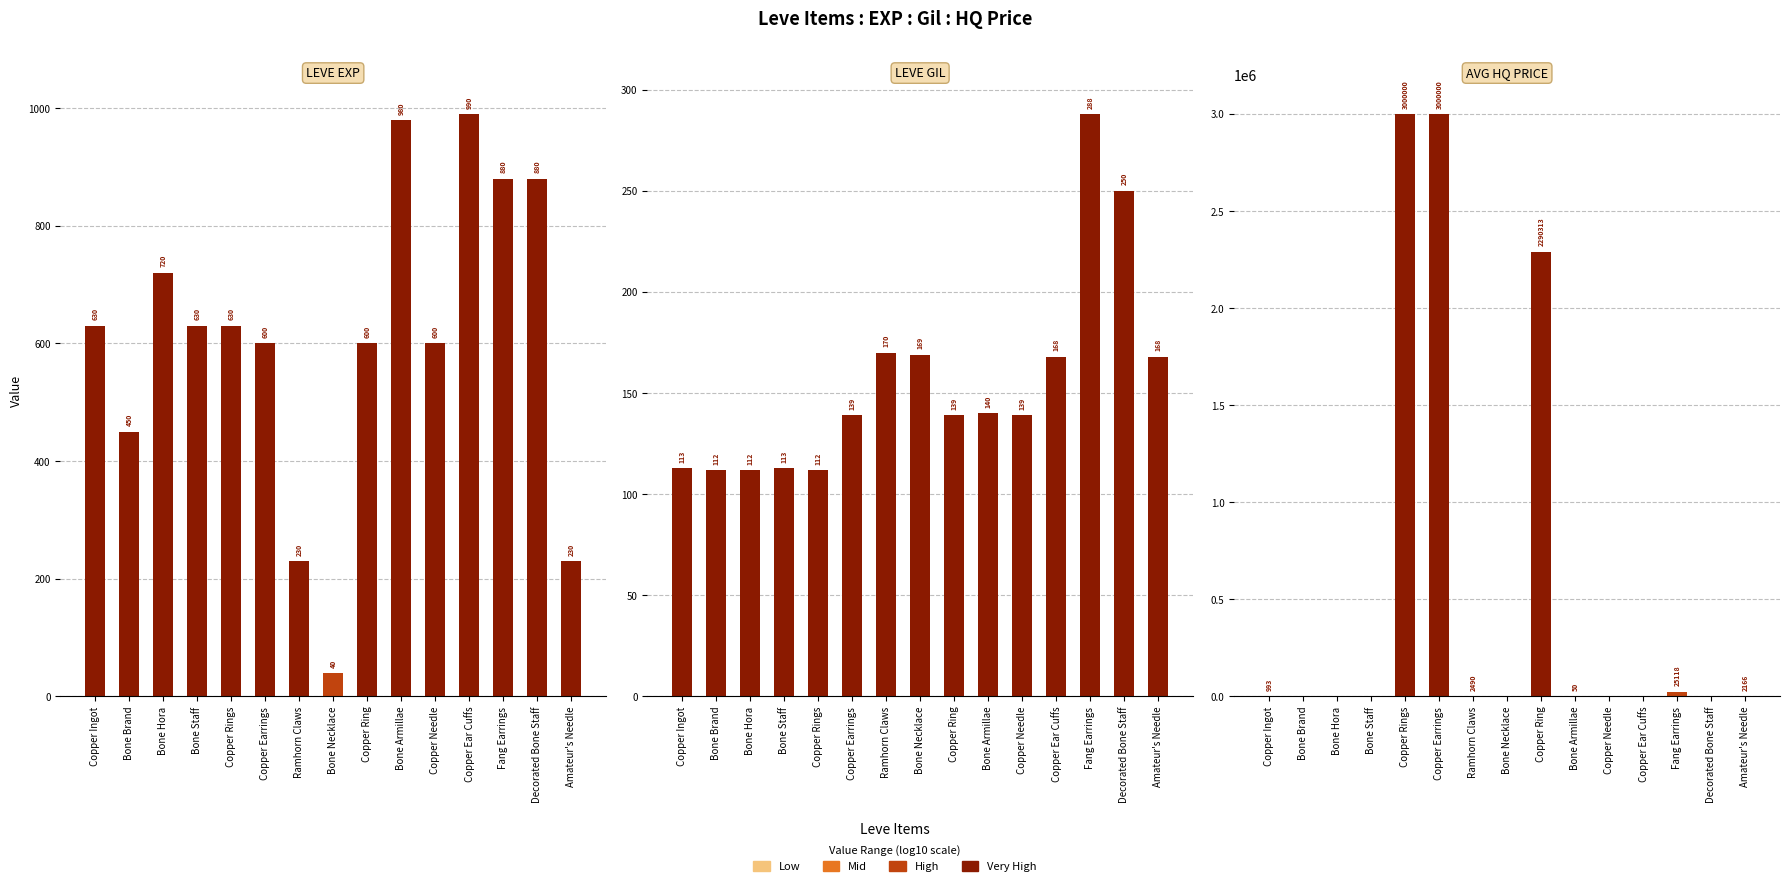

What is the value of the Leve Gil bar at the 1st from the left?

113.0